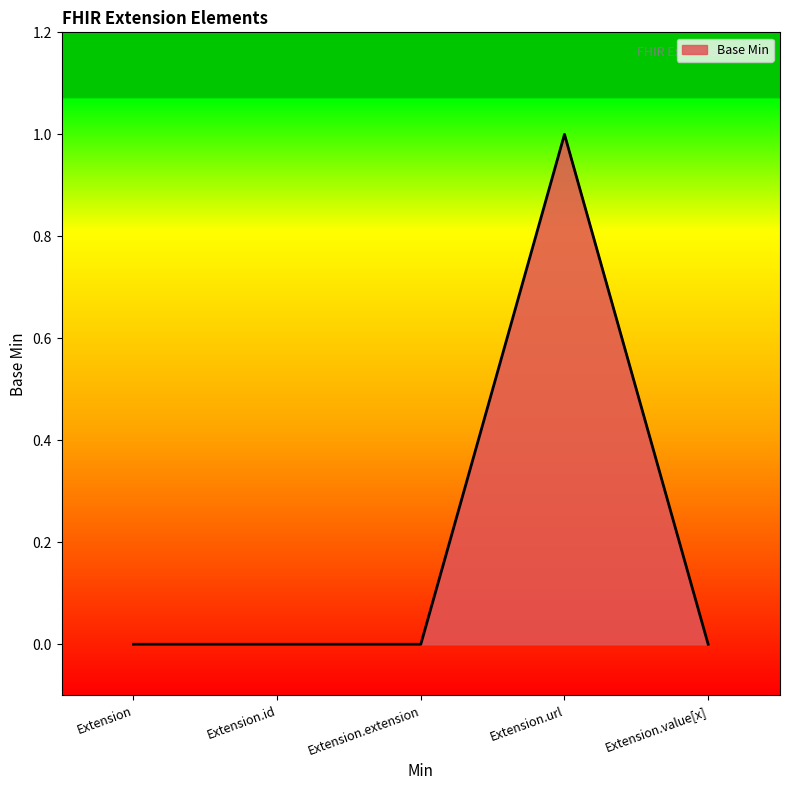

How many lines are shown in the chart?

1